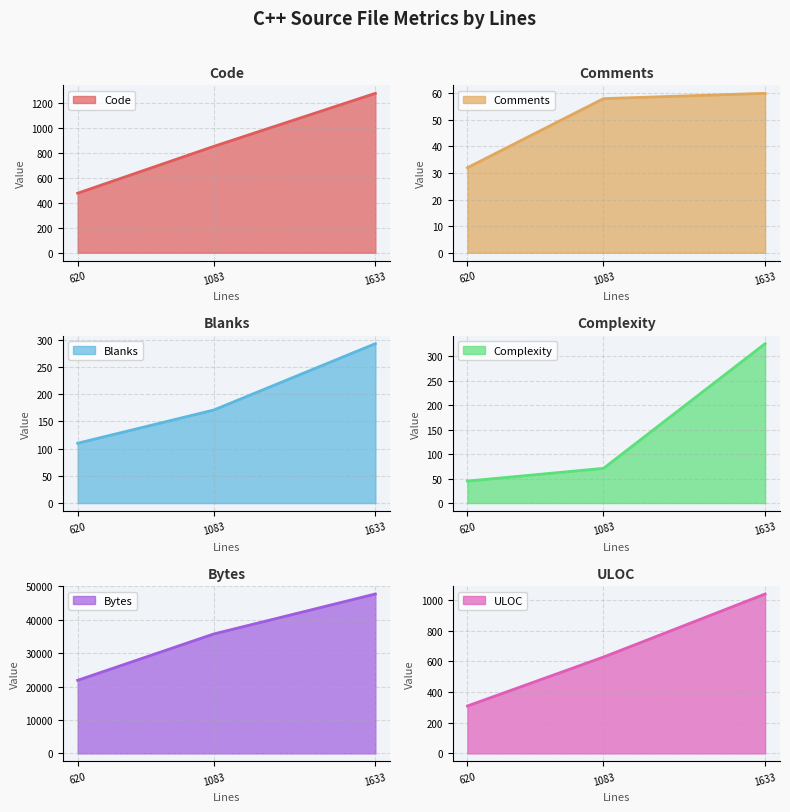

At which label does Code reach its minimum?

620